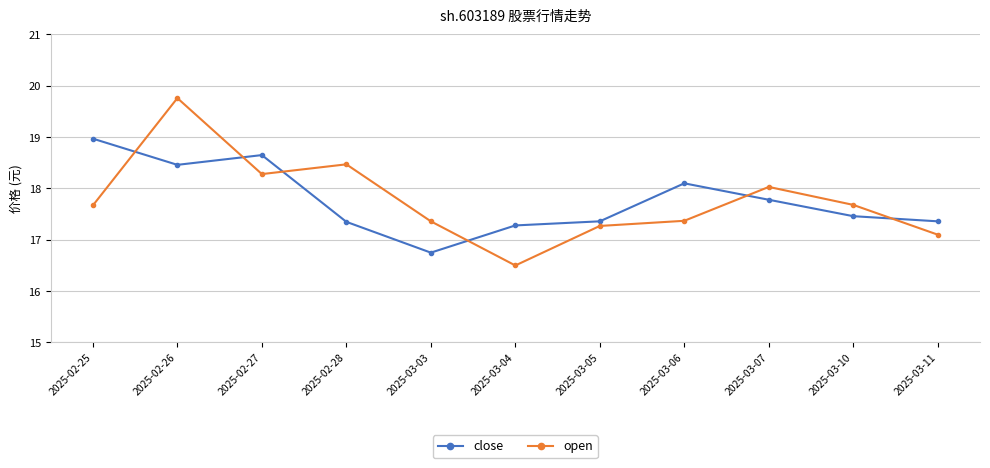

How many interior local valleys does the close series have?

2